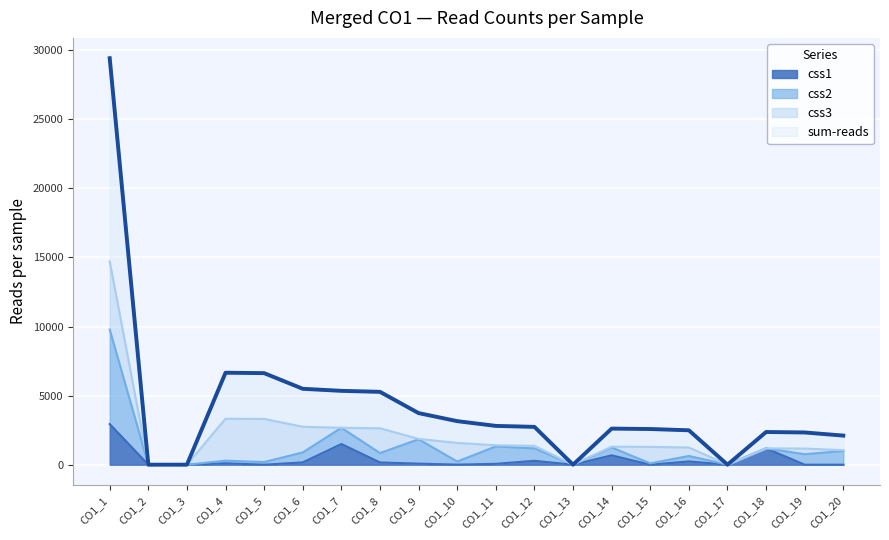

Is the value of css1 at CO1_5 greater than the value of sum-reads at CO1_15?

No